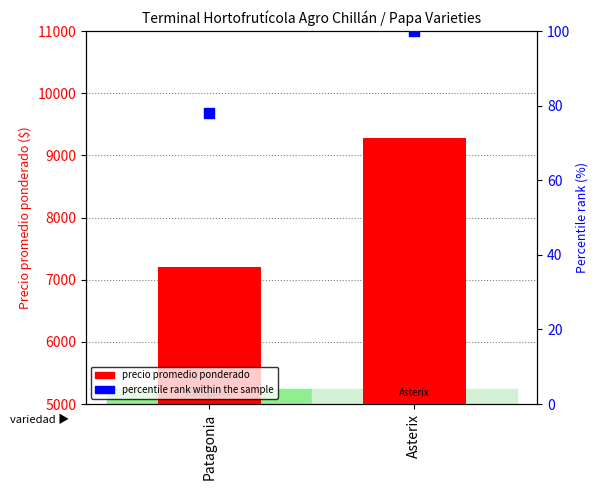

Which series reaches the maximum Y coordinate?

precio promedio ponderado